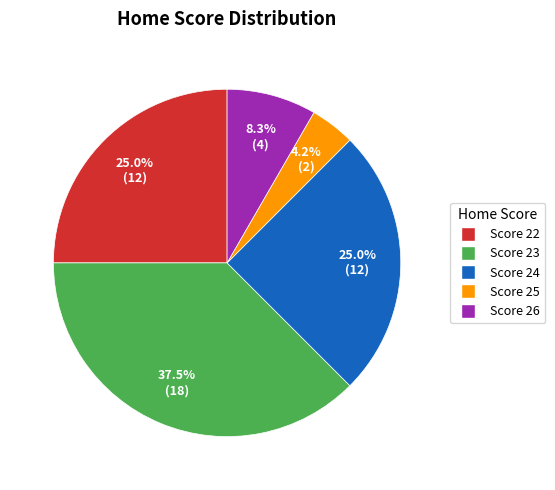

Is the sum of Score 23 and Score 22 greater than half?

Yes